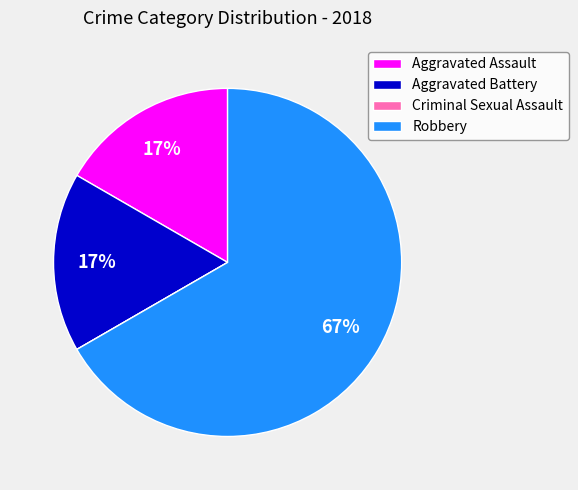

True or false: Aggravated Battery accounts for 9% of the total.

False